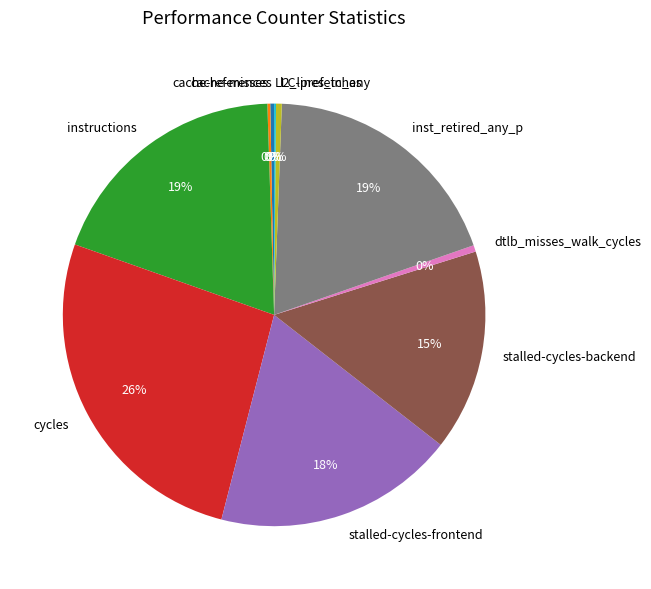

True or false: cache-references accounts for 7% of the total.

False